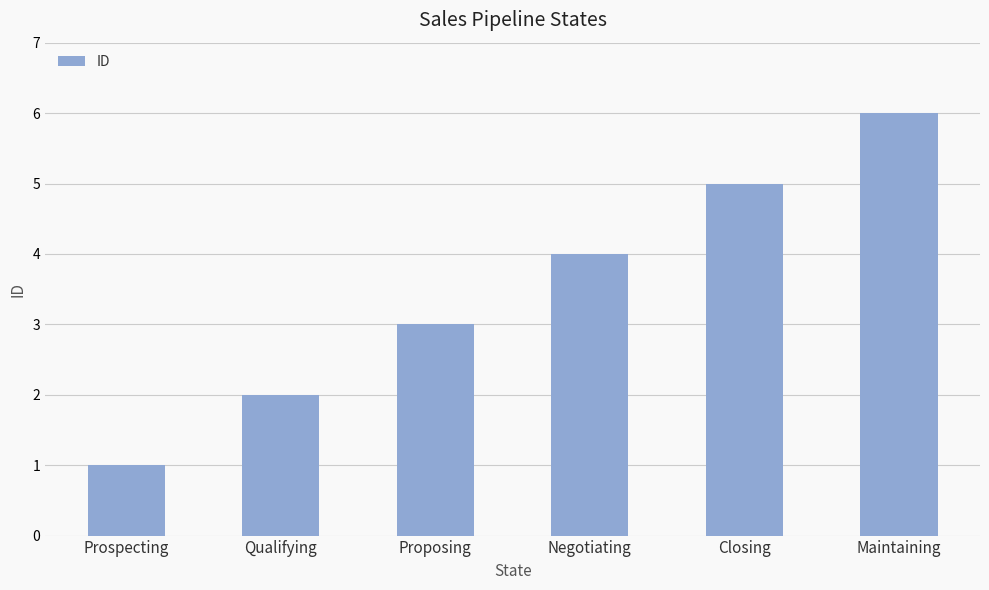

What is the label of the 5th bar from the left?

Closing